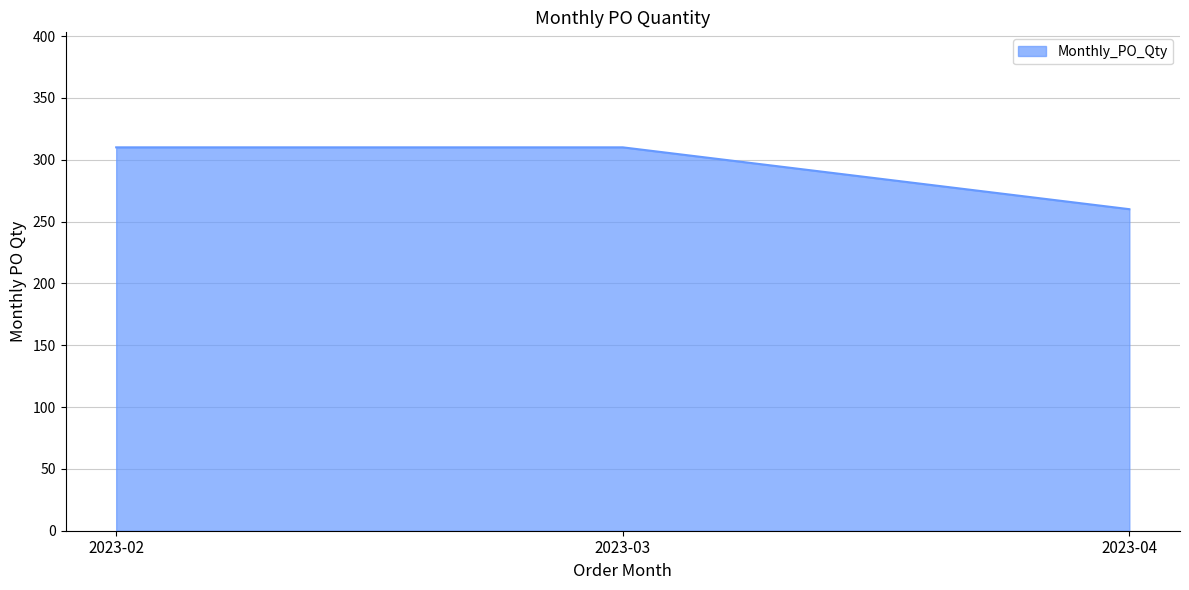

Which label corresponds to the smallest value in the chart?

2023-04